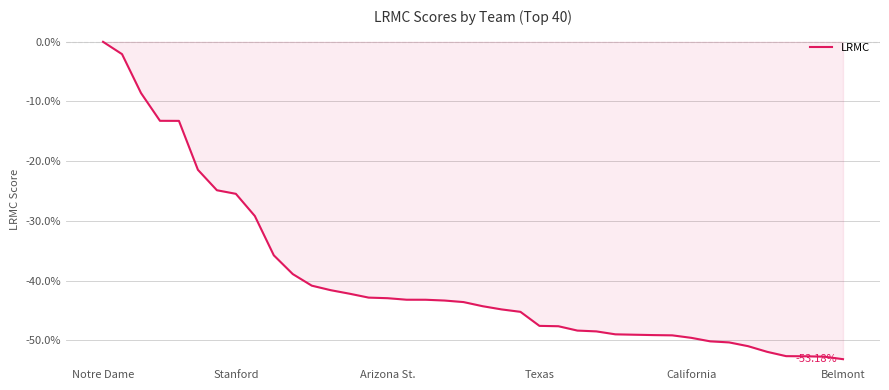

What is the difference between the maximum and minimum values?

53.2